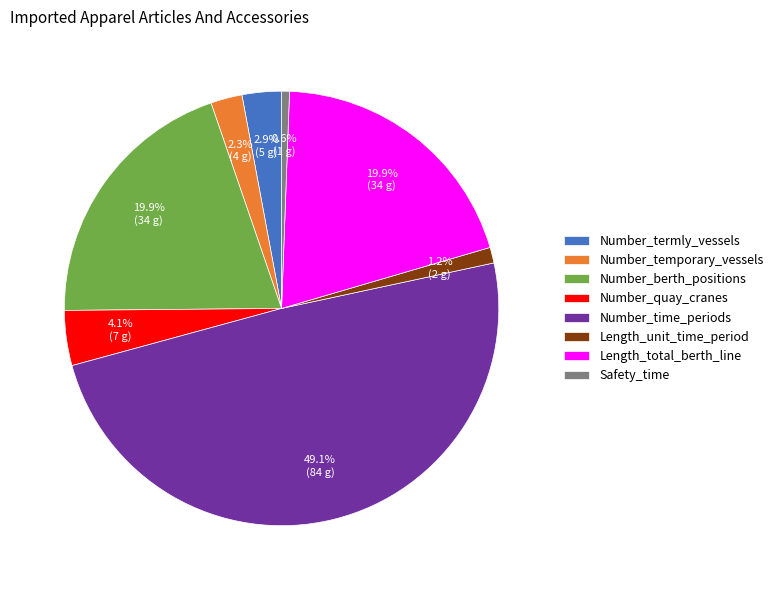

Does Number_termly_vessels represent more than half of the total?

No